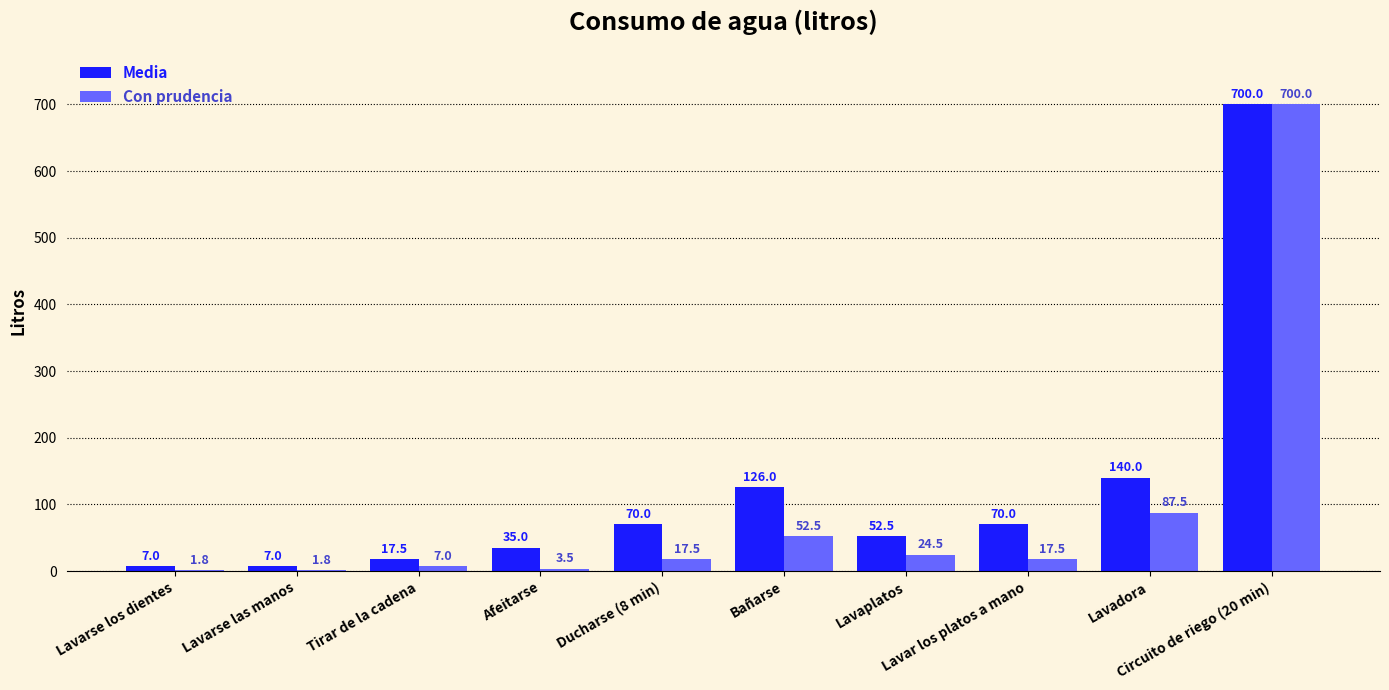

Reading left to right, extract all data points from this chart.

Media: 7.0	7.0	17.5	35.0	70.0	126.0	52.5	70.0	140.0	700.0
Con prudencia: 1.8	1.8	7.0	3.5	17.5	52.5	24.5	17.5	87.5	700.0